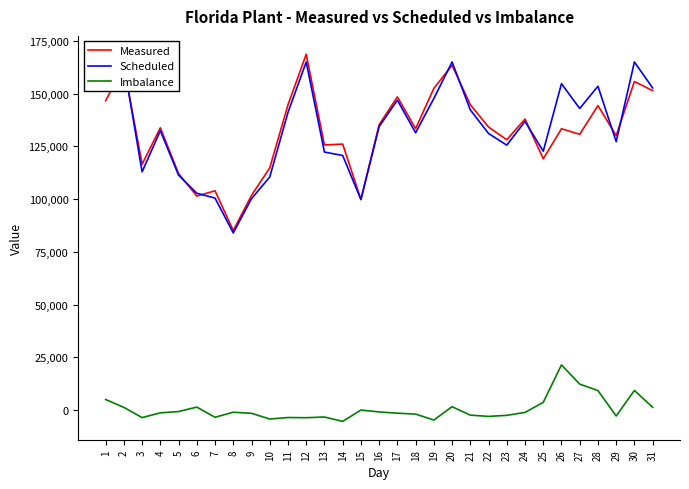

What are all the series names shown in the legend?

Measured, Scheduled, Imbalance